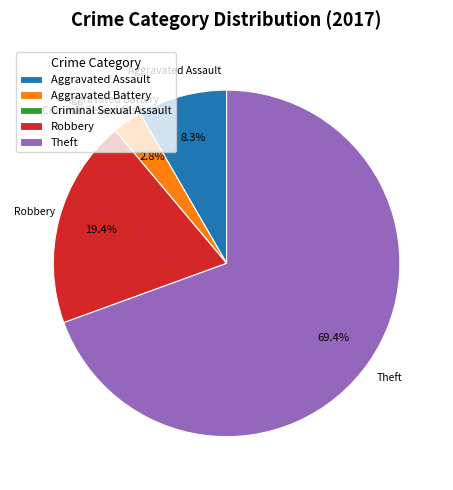

What portion of the pie excludes Aggravated Assault?

91.7%